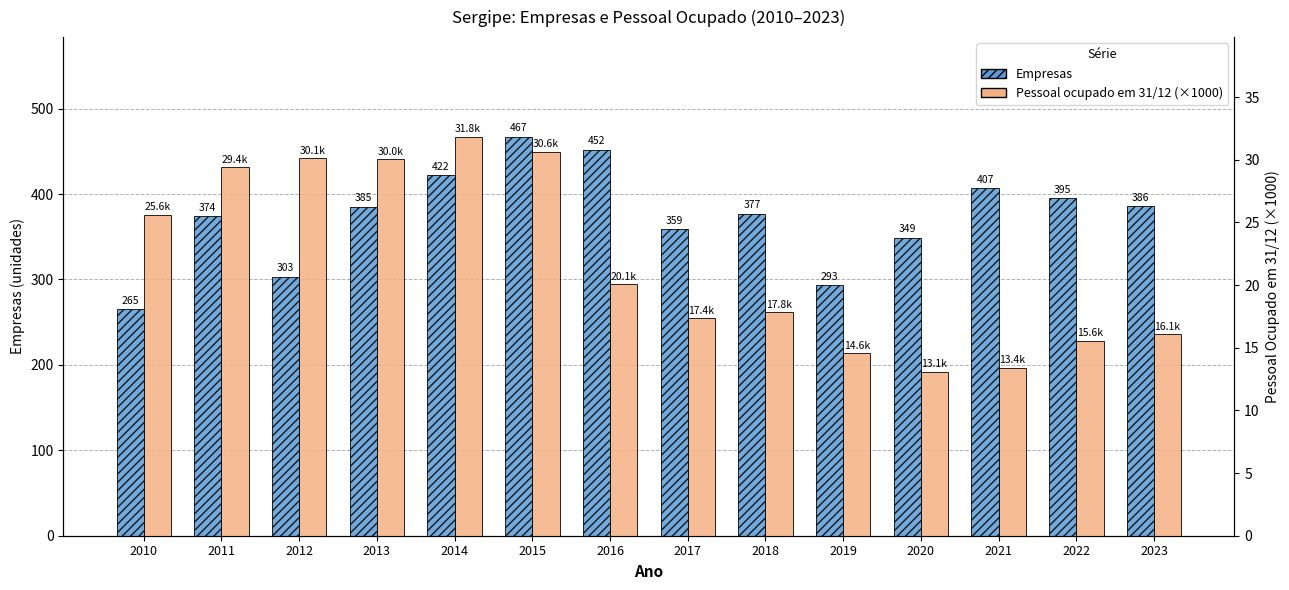

How many categories are shown in the chart?

14